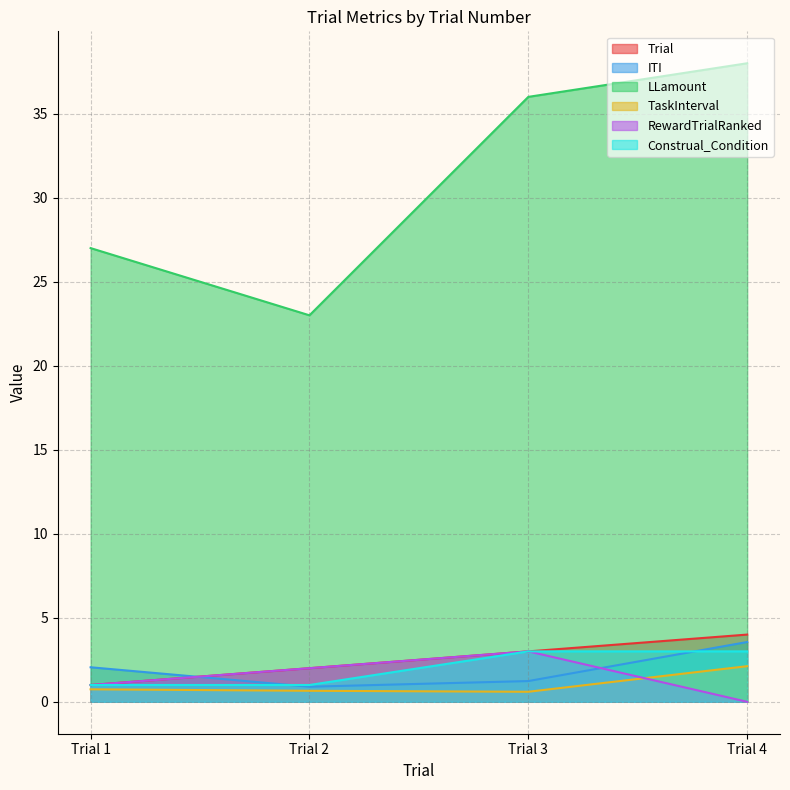

At how many categories does at least one series exceed 16?

4